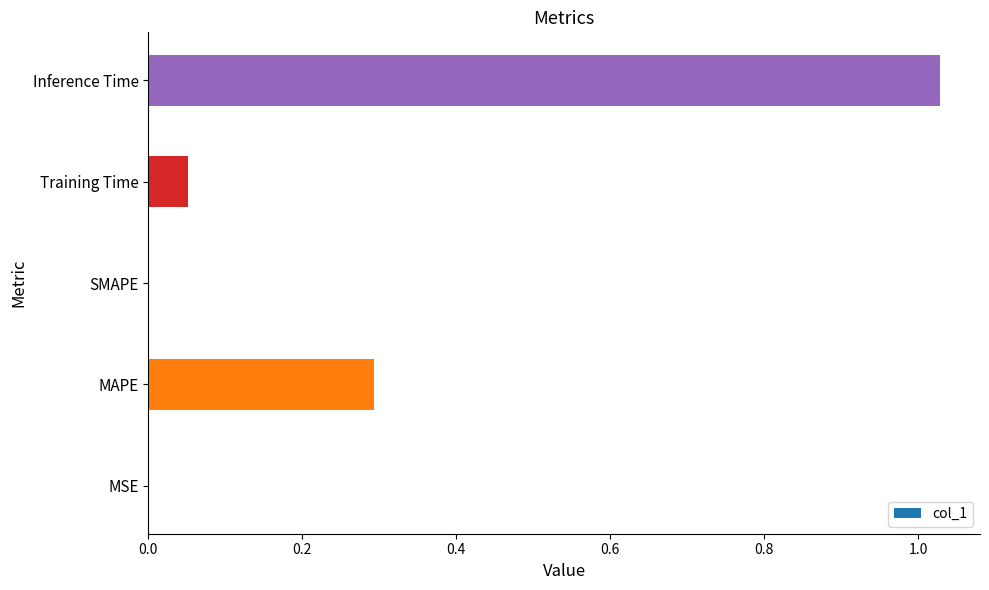

The chart shows a value of 0.0 at SMAPE. True or false?

True